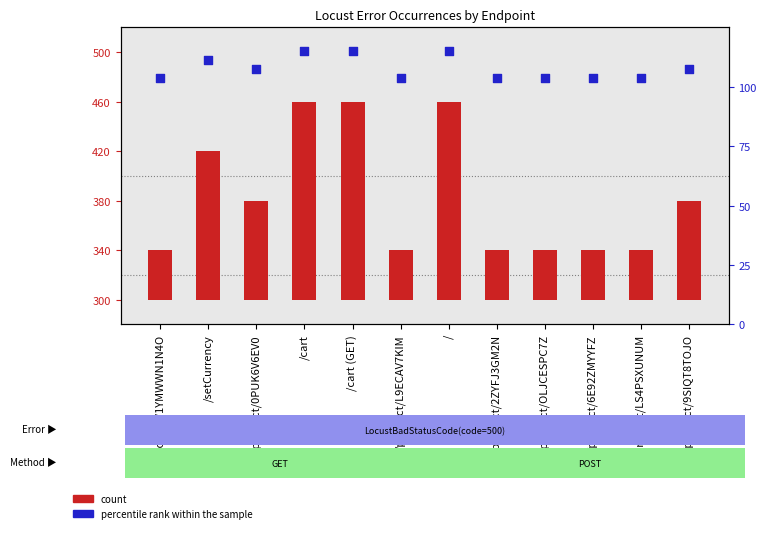

Which series has the widest spread of Y values?

count